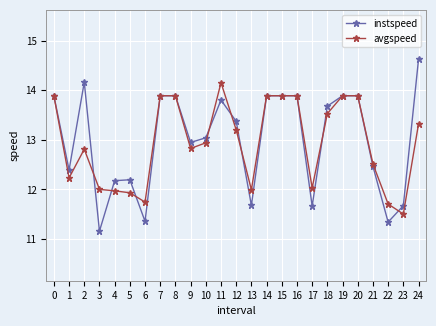

What is the difference between the maximum and minimum values in the instspeed series?

3.5